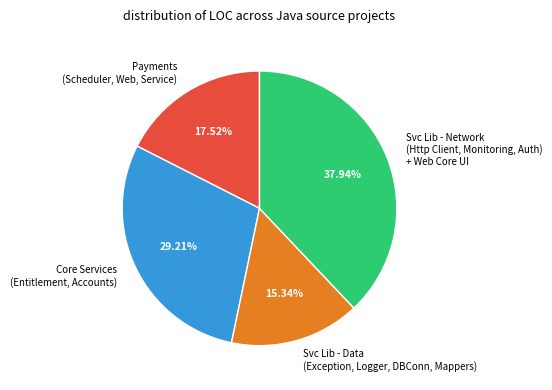

How many slices are in this pie chart?

4